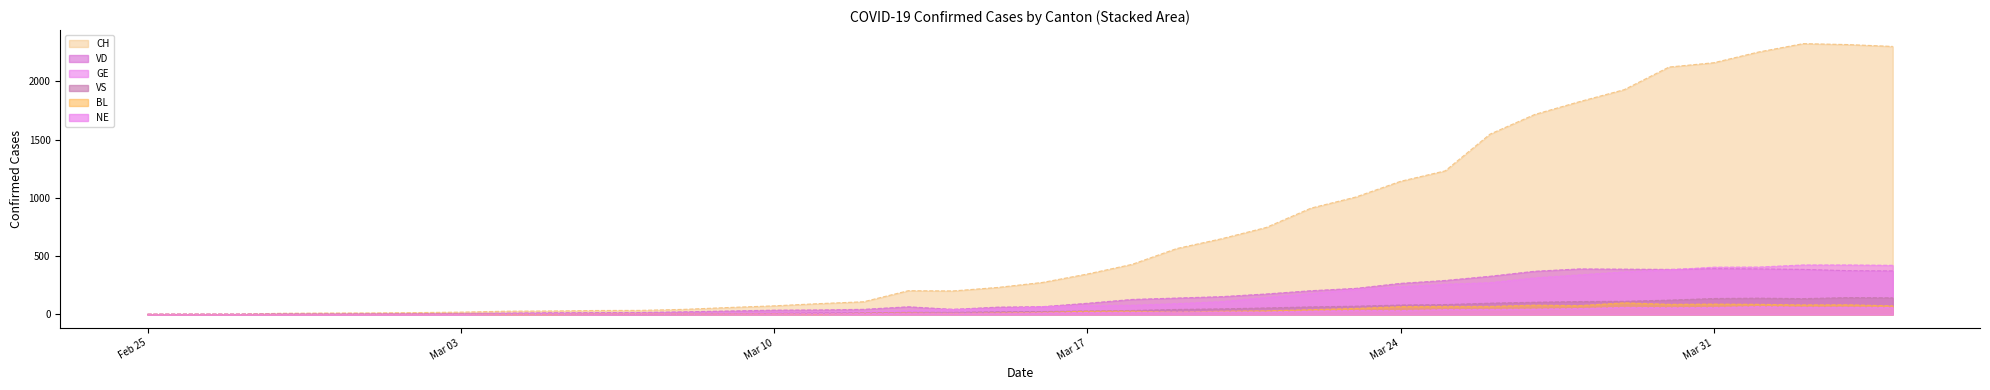

Reading left to right, list all the values displayed in this chart.

CH: 0	1	1	9	11	12	15	19	27	29	33	34	43	59	73	92	108	203	201	231	274	346	429	565	649	746	912	1007	1142	1232	1547	1716	1826	1929	2123	2160	2252	2324	2316	2300
GE: 0	1	1	2	3	3	3	4	4	5	7	7	9	13	18	20	23	33	43	46	66	75	78	92	109	145	179	214	238	258	272	313	339	365	382	405	406	424	424	421
VD: 0	0	0	0	0	4	6	8	11	14	15	16	22	29	36	38	43	65	43	62	66	95	128	140	152	175	203	223	266	291	327	370	390	388	386	392	390	386	375	373
VS: 0	0	0	4	4	4	4	5	6	3	3	0	3	7	8	11	12	17	17	22	24	29	33	42	47	55	64	70	80	84	96	104	110	112	122	136	139	135	144	142
BL: 0	0	0	0	1	1	1	1	1	1	4	4	4	4	5	3	9	12	8	12	17	26	27	19	27	30	40	51	66	68	68	79	75	99	86	88	86	81	82	73
NE: 0	0	0	0	0	0	0	0	4	4	2	2	3	4	4	6	6	9	10	9	13	16	18	19	21	20	28	33	32	41	42	45	50	60	57	59	66	61	61	59